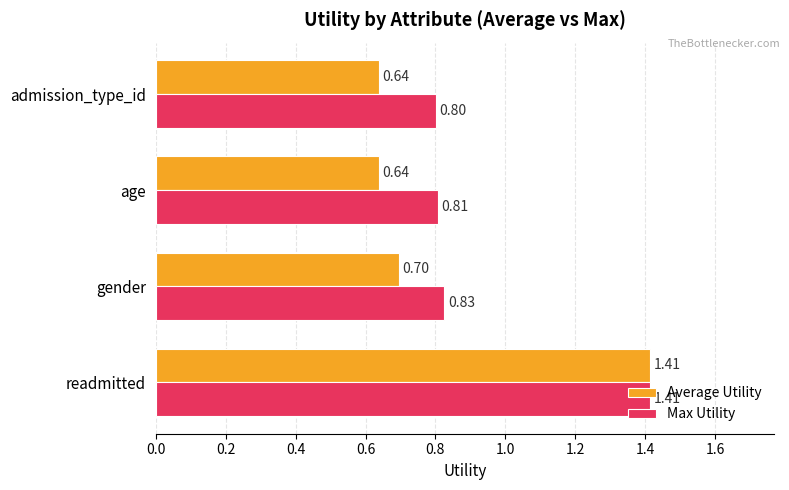

What is the sum of all Average Utility values?

3.4